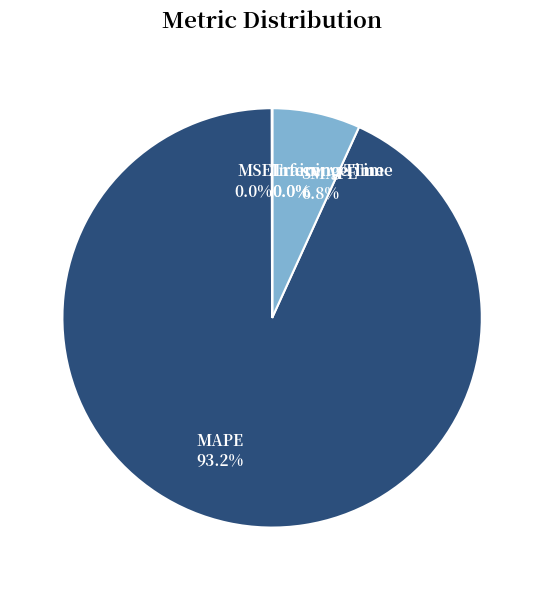

Is there any slice that represents more than half of the pie?

Yes